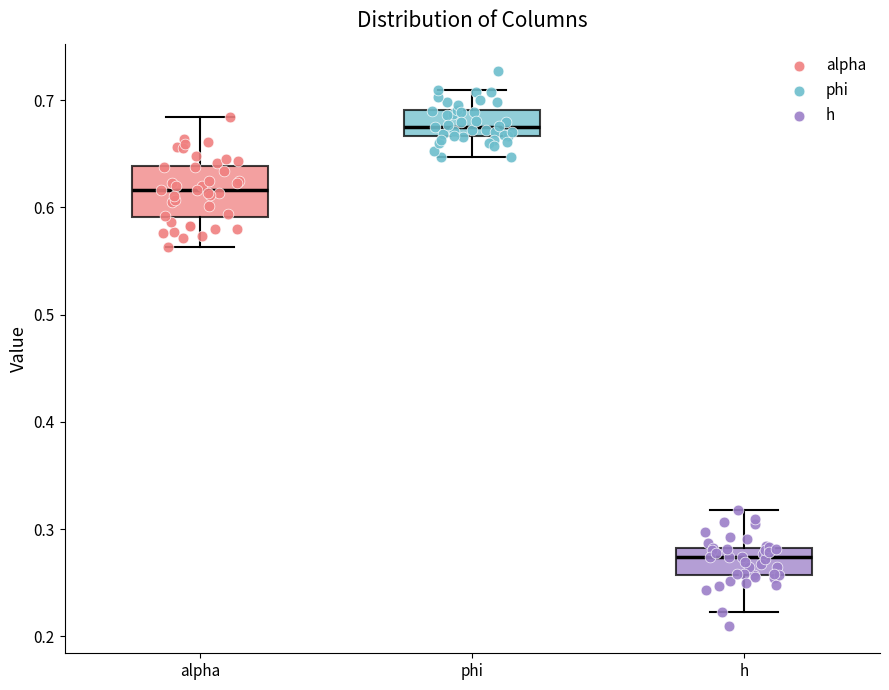

Comparing the boxes themselves (not the whiskers), which one is the tallest?

alpha